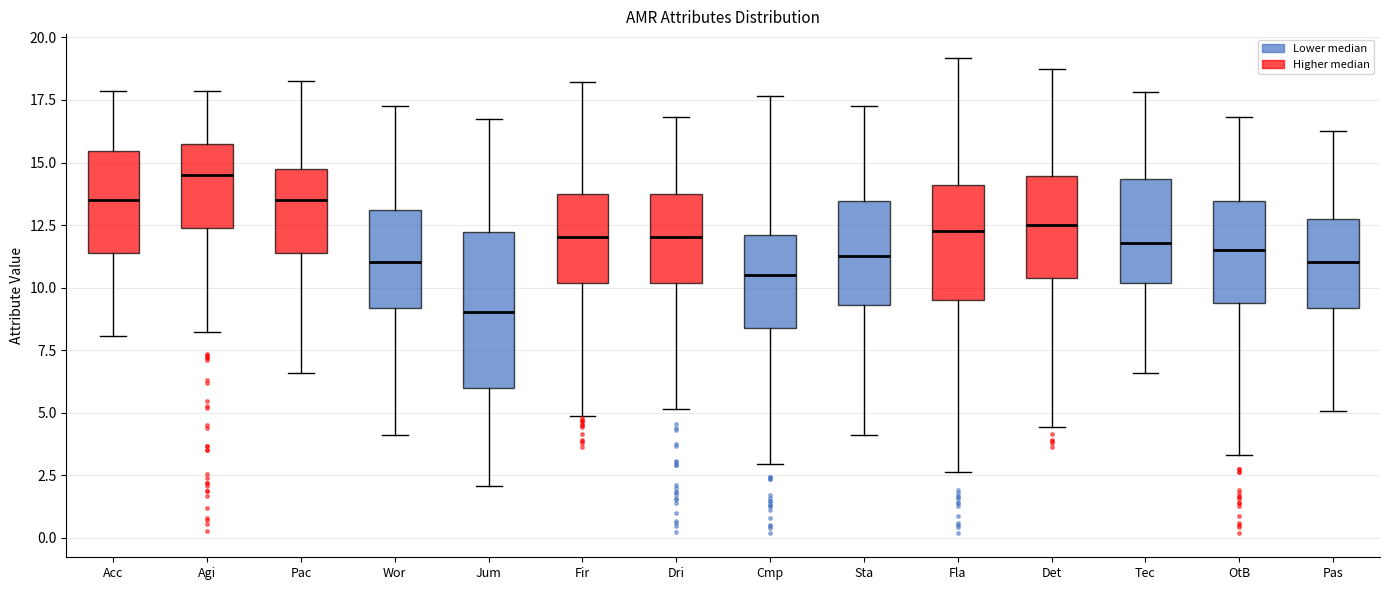

Where does the lower whisker of the box for Wor end on the y-axis? The values are not printed on the chart, so give them approximately, as read against the axis.

4.0